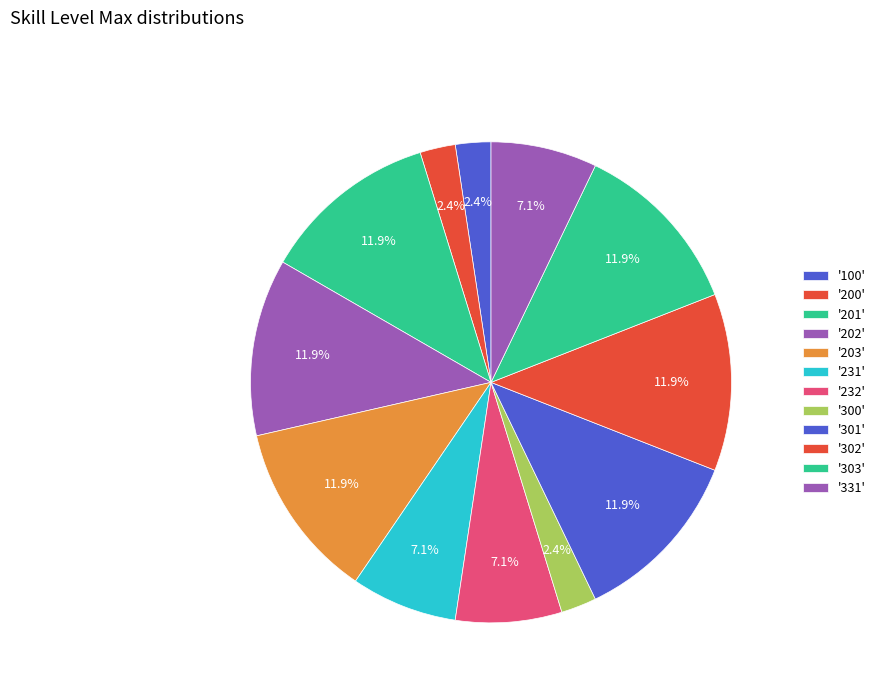

How many slices are in this pie chart?

12